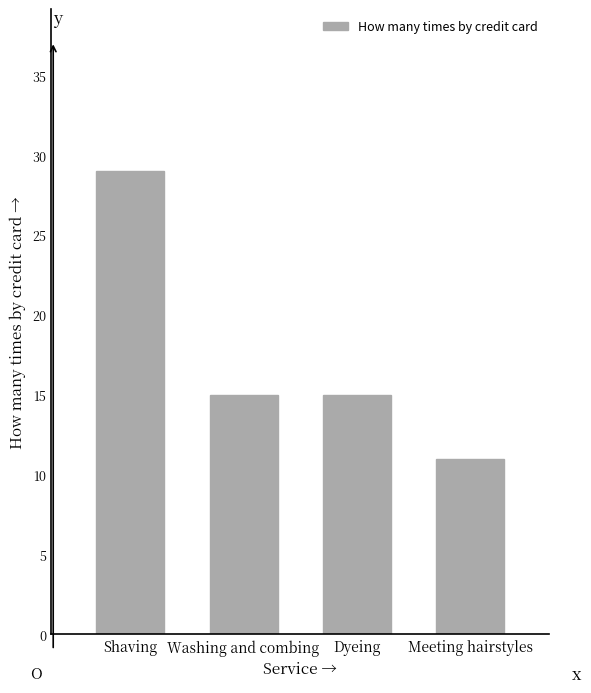

Reading right to left, what are all the values shown in this chart?

11	15	15	29